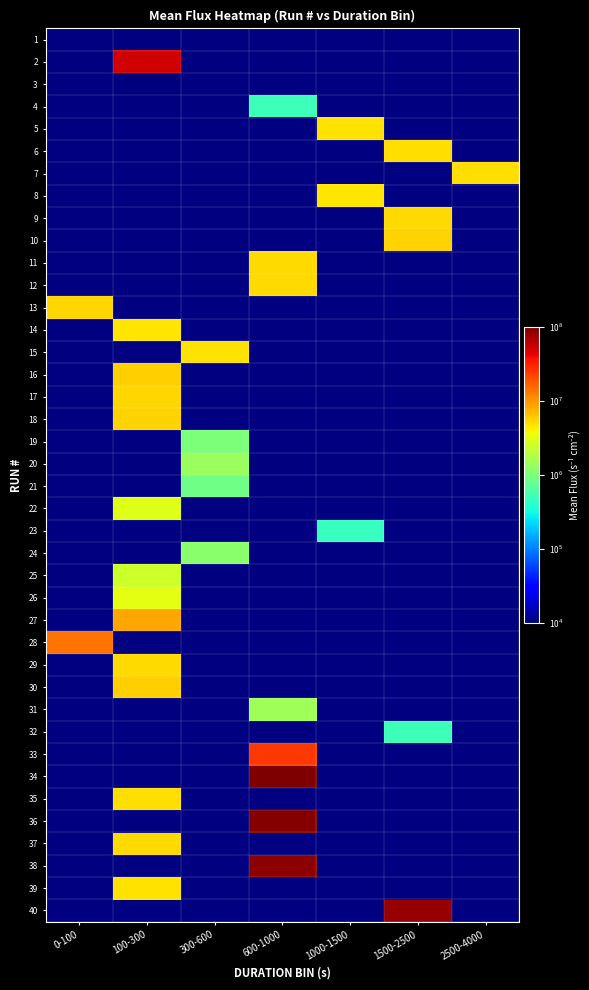

At 100-300, list the series in order from smallest to largest.

17, 3, 4, 5, 6, 7, 8, 9, 10, 11, 12, 13, 25, 14, 15, 16, 1, 22, 26, 39, 29, 18, 30, 27, 2, 19, 20, 21, 23, 24, 28, 31, 32, 33, 34, 35, 36, 37, 38, 40